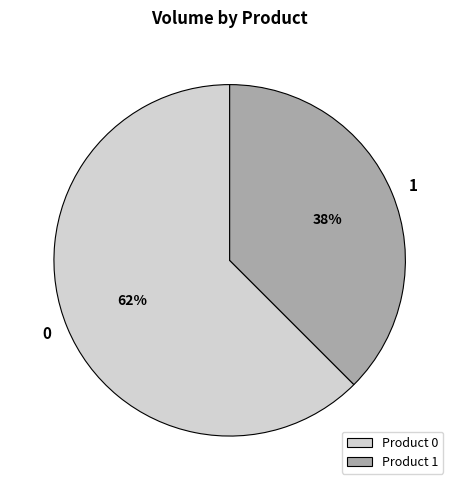

Is the sum of 1 and 0 greater than half?

Yes